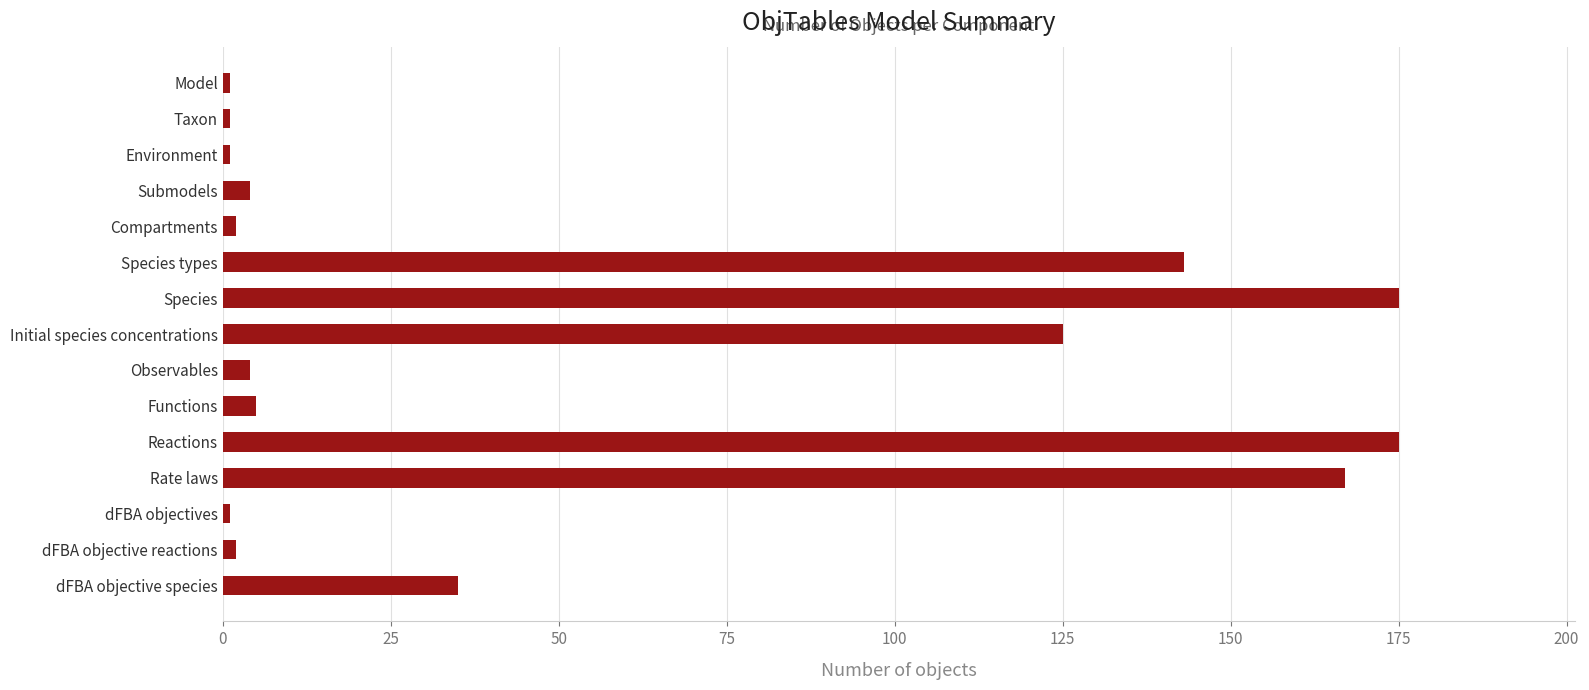

What is the average value?

56